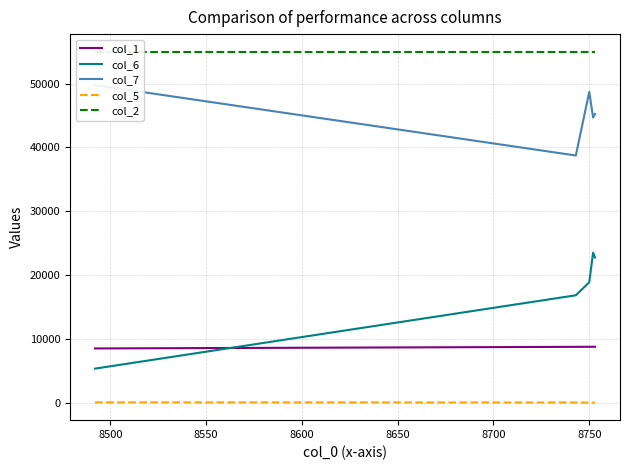

True or false: col_5 and col_1 cross at least once.

False